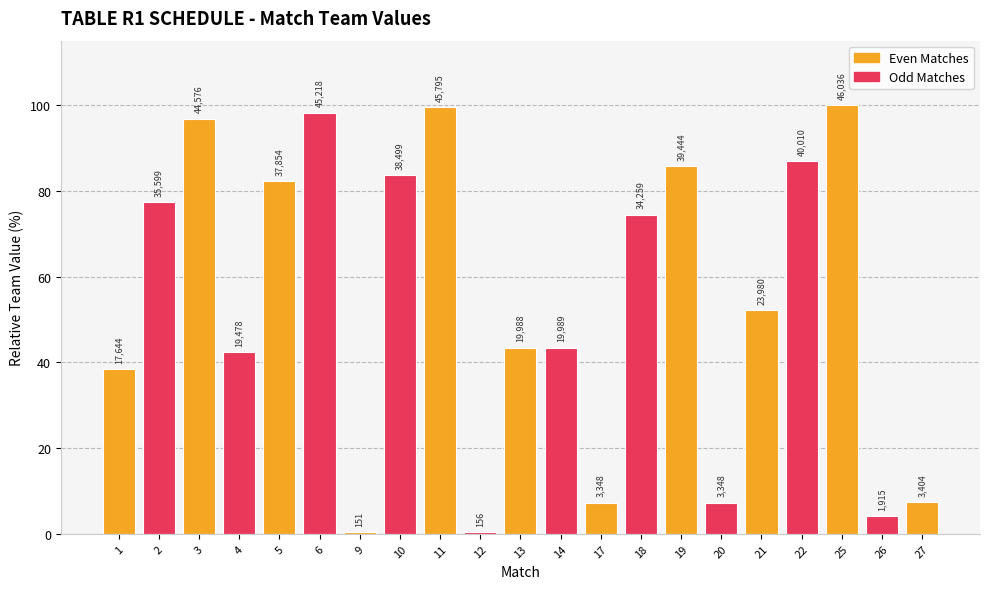

Where is the data nearest to the value 50?

21